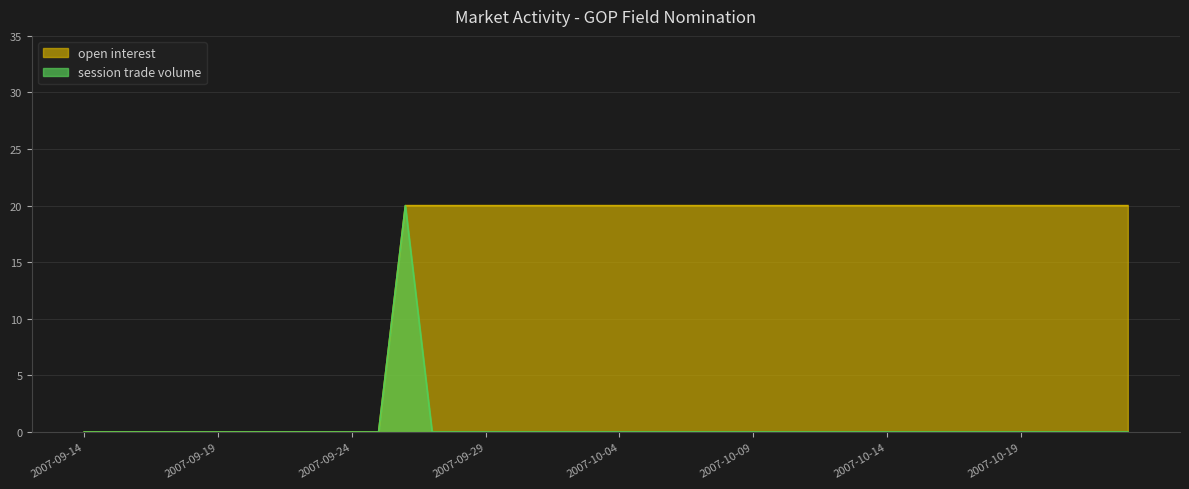

Rank the series at 2007-10-20 from highest to lowest value.

open interest, session trade volume